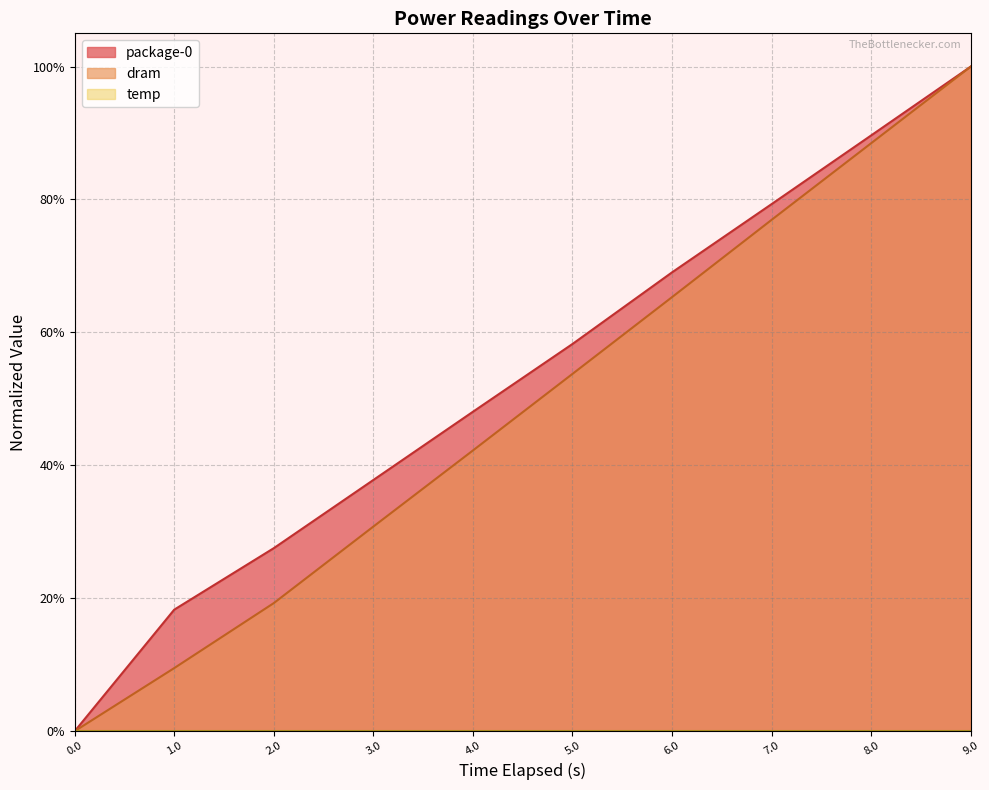

What is the label of the 6th point from the right?

4.0